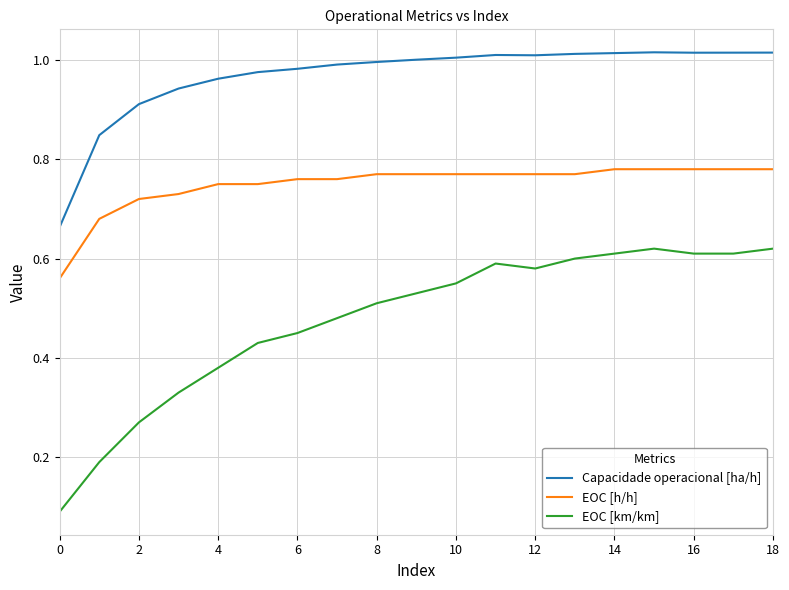

True or false: Capacidade operacional [ha/h] and EOC [km/km] cross at least once.

False